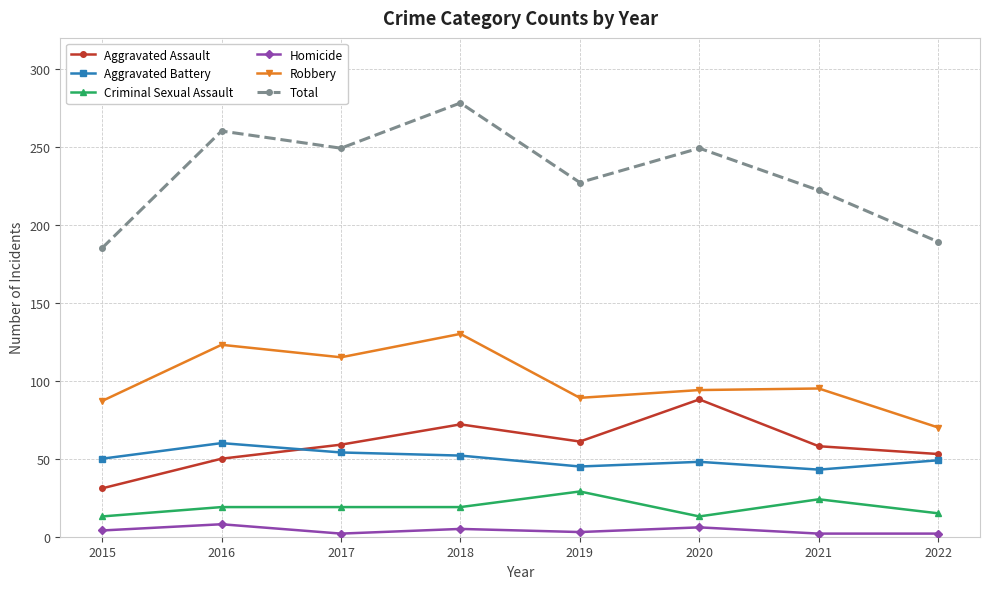

Does the chart display data point markers on the line(s)?

Yes